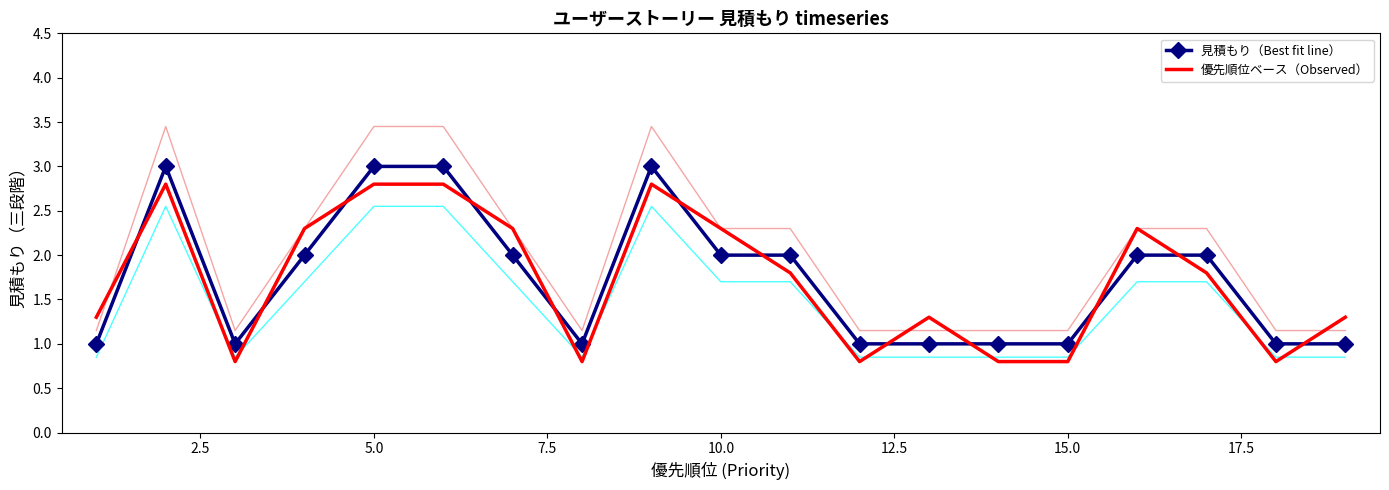

What is the average value of the 見積もり（Best fit line） series?

1.7